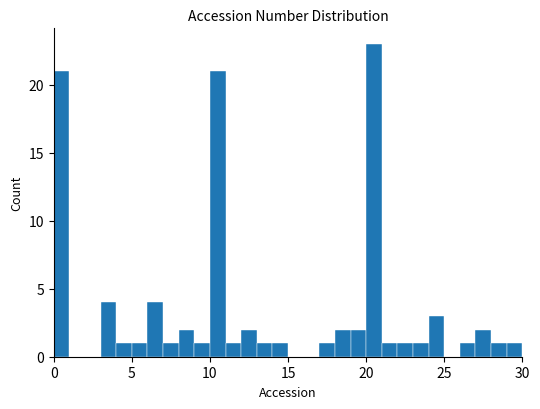

Around what value on the x-axis is the tallest bar? Give the approximate position of its centre, as read against the axis.

20.5